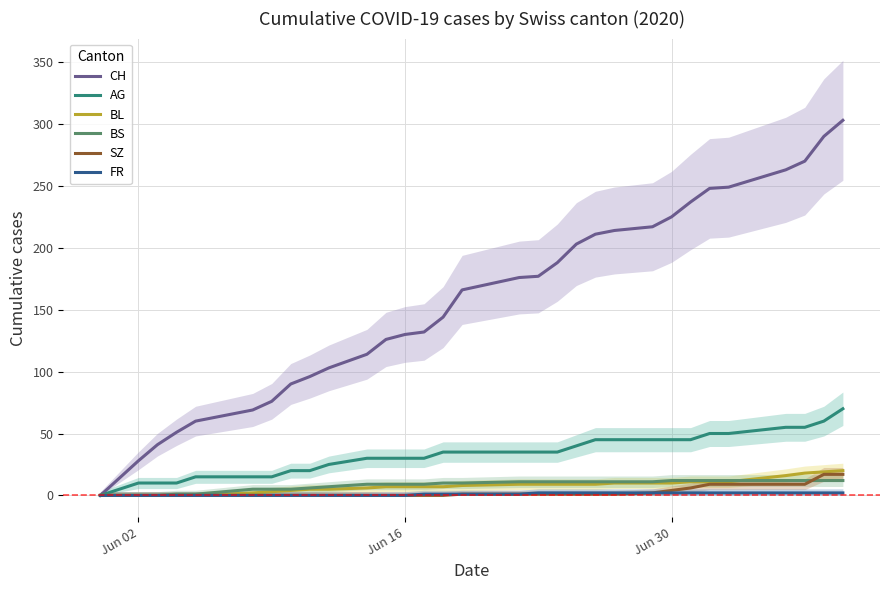

True or false: AG and FR cross at least once.

False